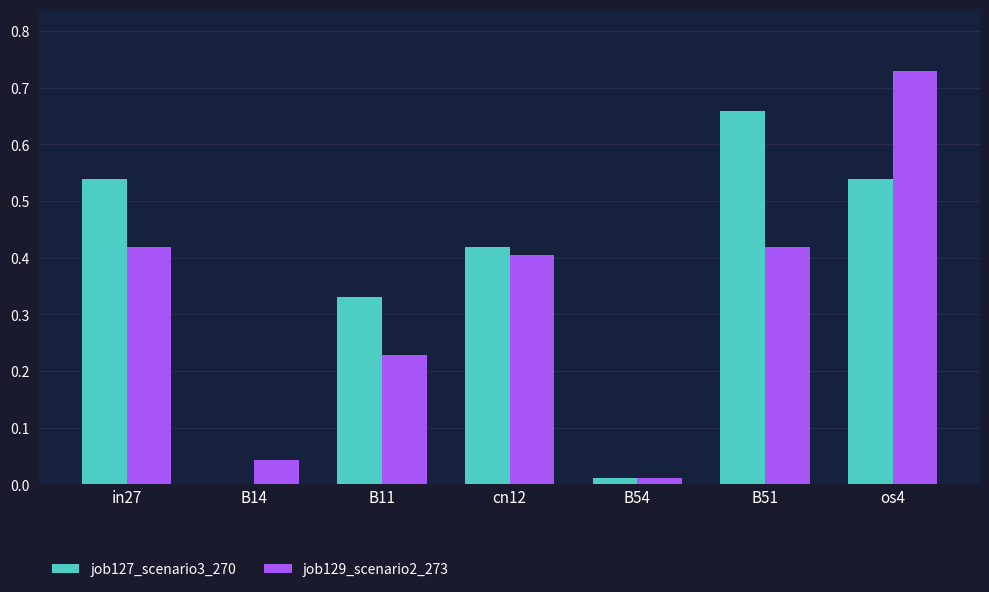

Which series has the largest total across all categories?

job127_scenario3_270